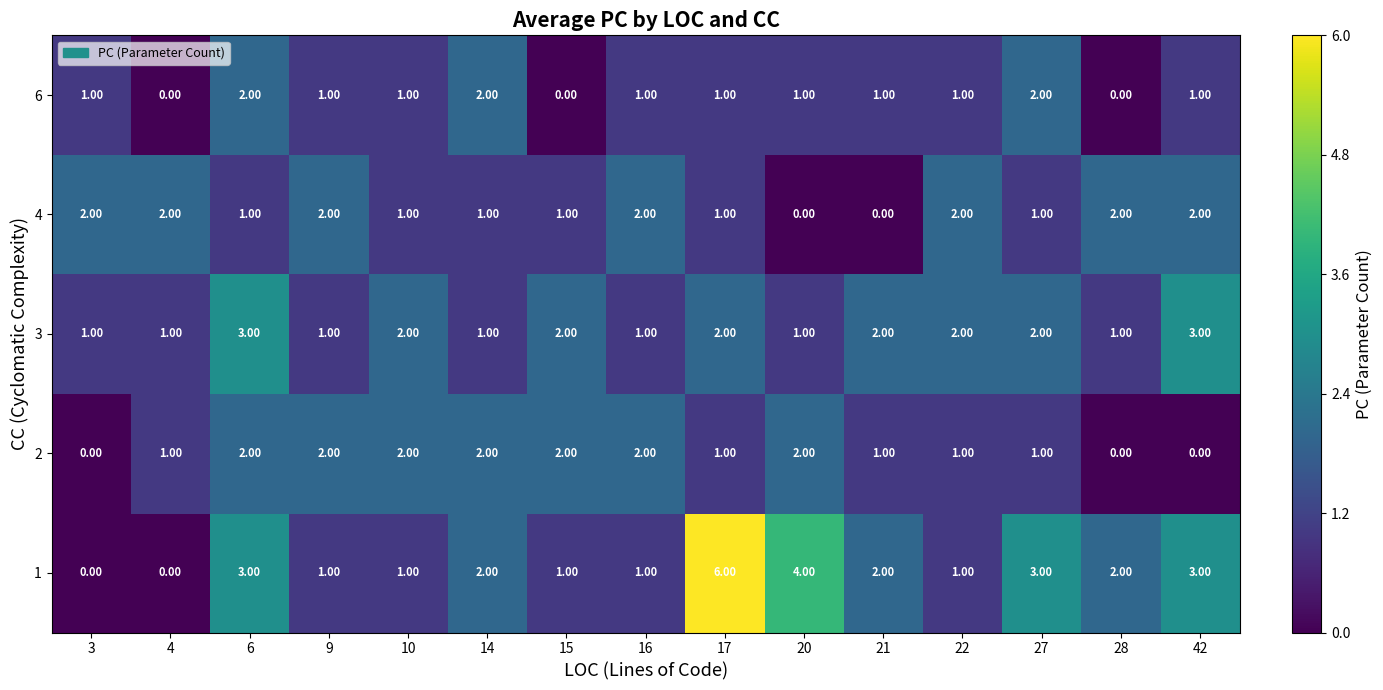

What is the sum of all 6 values?

15